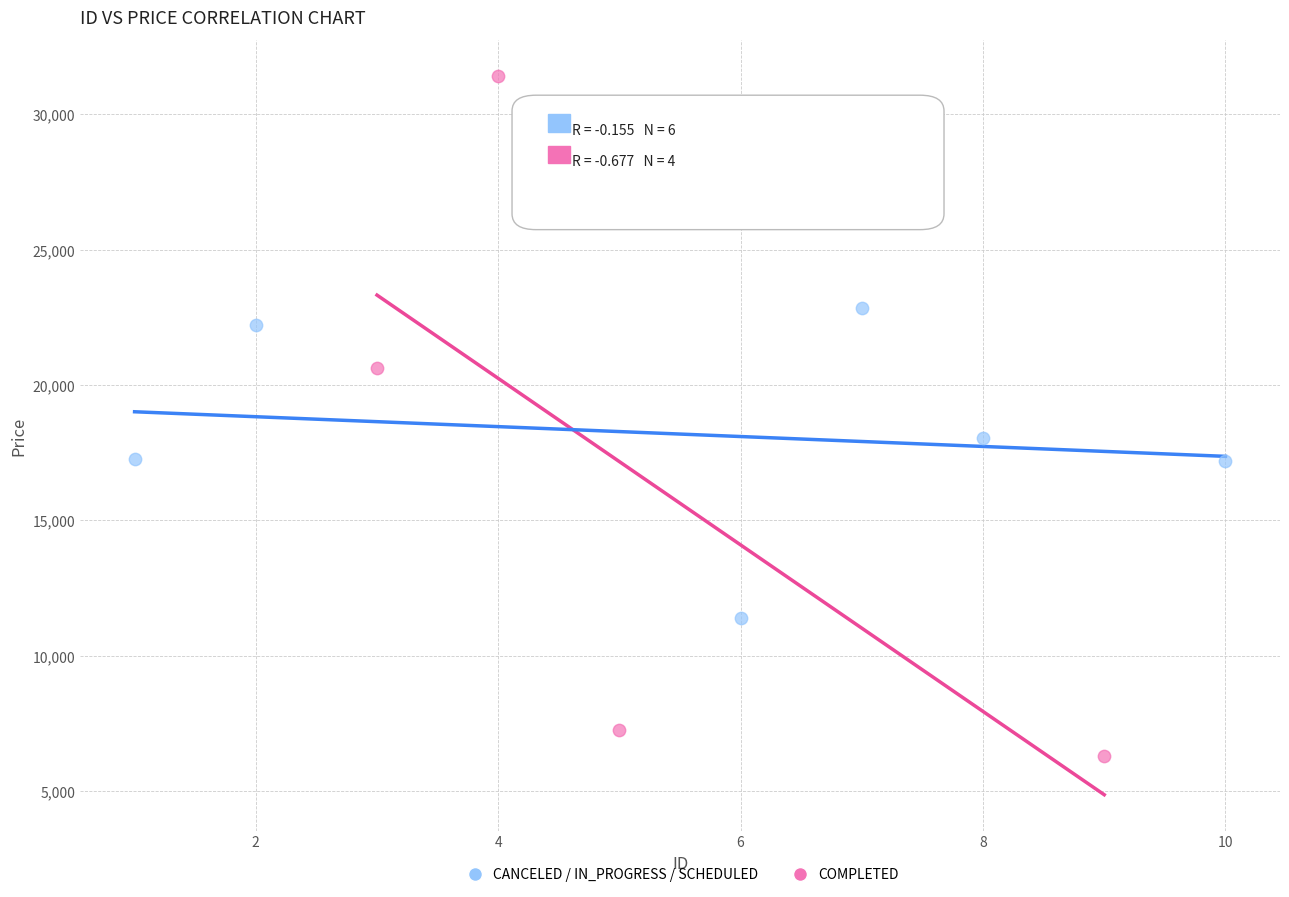

Which series contains the lowest Y value?

COMPLETED